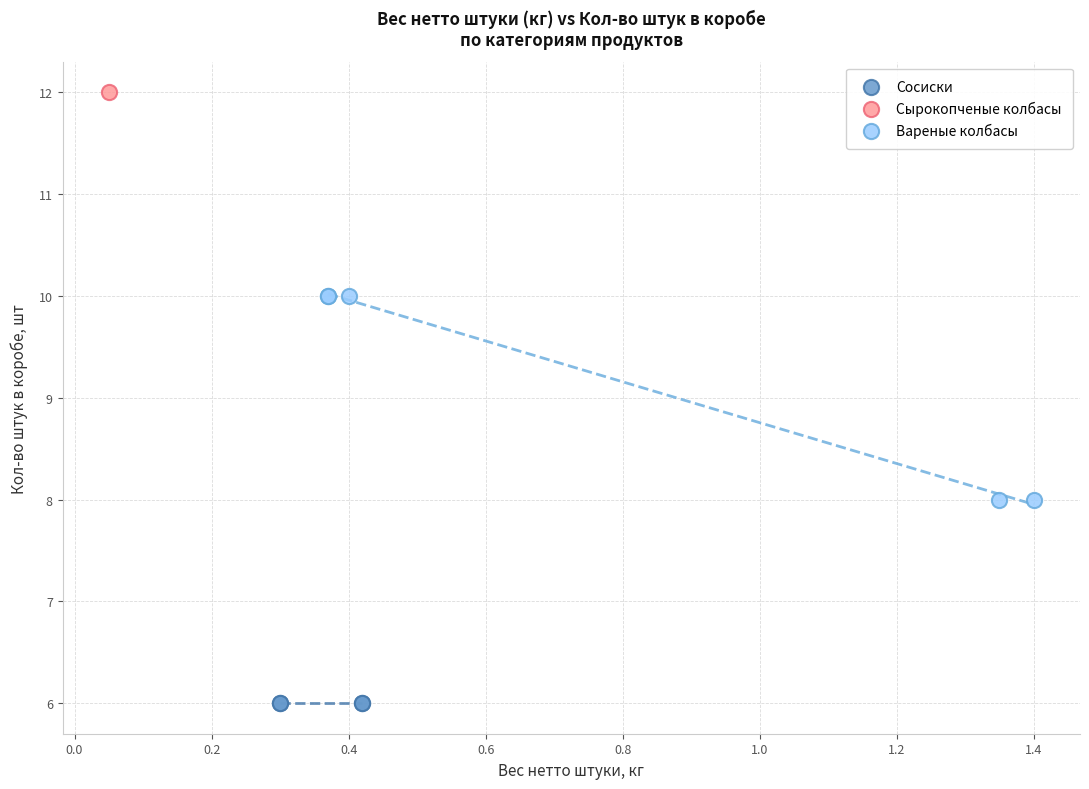

Which series reaches the maximum Y coordinate?

Сырокопченые колбасы